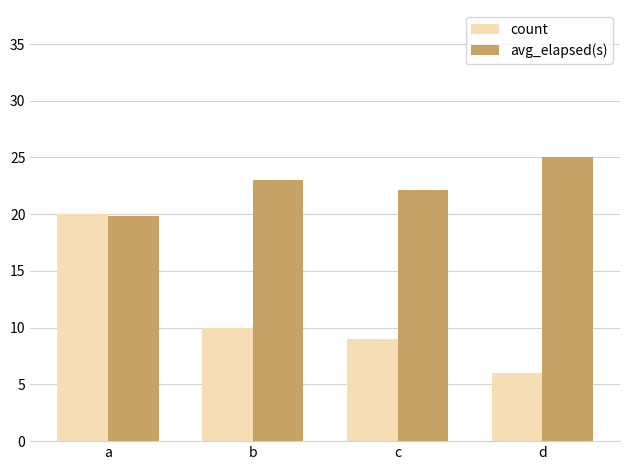

What is the difference between the second highest and second lowest values in the count series?

1.0